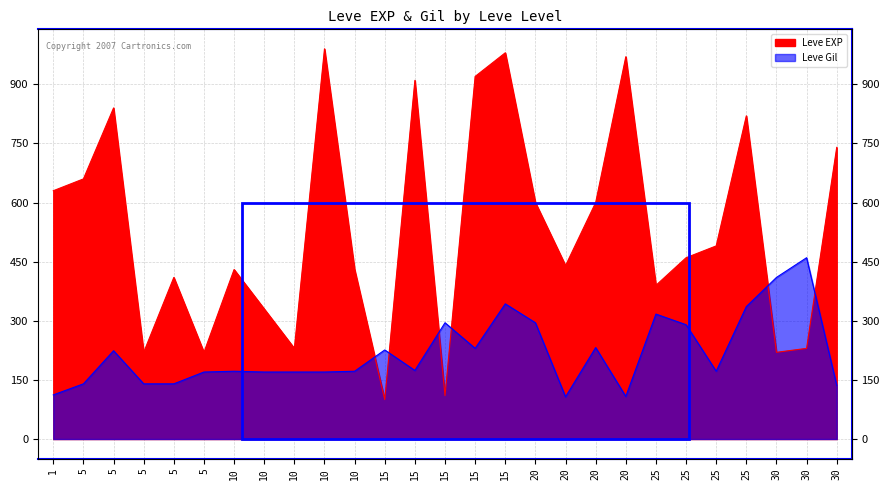

What is the value of the Leve EXP point at the 24th from the left?

390